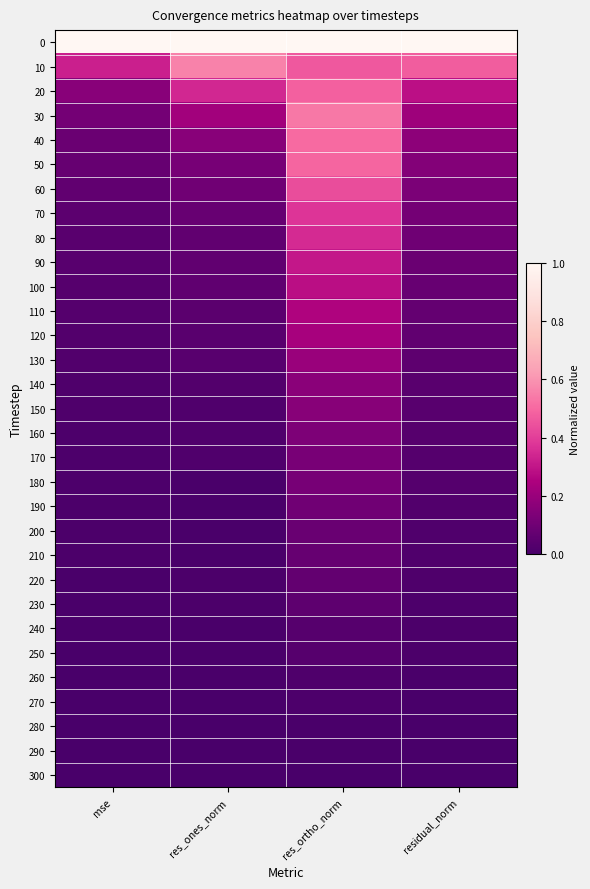

Reading left to right, what are all the values shown in this chart?

0: mse=1.0	res_ones_norm=1.0	res_ortho_norm=1.0	residual_norm=1.0
10: mse=0.3	res_ones_norm=0.6	res_ortho_norm=0.5	residual_norm=0.5
20: mse=0.2	res_ones_norm=0.3	res_ortho_norm=0.5	residual_norm=0.3
30: mse=0.1	res_ones_norm=0.2	res_ortho_norm=0.5	residual_norm=0.2
40: mse=0.1	res_ones_norm=0.2	res_ortho_norm=0.5	residual_norm=0.2
50: mse=0.1	res_ones_norm=0.1	res_ortho_norm=0.5	residual_norm=0.2
60: mse=0.1	res_ones_norm=0.1	res_ortho_norm=0.4	residual_norm=0.1
70: mse=0.1	res_ones_norm=0.1	res_ortho_norm=0.4	residual_norm=0.1
80: mse=0.0	res_ones_norm=0.1	res_ortho_norm=0.4	residual_norm=0.1
90: mse=0.0	res_ones_norm=0.1	res_ortho_norm=0.3	residual_norm=0.1
100: mse=0.0	res_ones_norm=0.1	res_ortho_norm=0.3	residual_norm=0.1
110: mse=0.0	res_ones_norm=0.1	res_ortho_norm=0.3	residual_norm=0.1
120: mse=0.0	res_ones_norm=0.0	res_ortho_norm=0.2	residual_norm=0.1
130: mse=0.0	res_ones_norm=0.0	res_ortho_norm=0.2	residual_norm=0.1
140: mse=0.0	res_ones_norm=0.0	res_ortho_norm=0.2	residual_norm=0.0
150: mse=0.0	res_ones_norm=0.0	res_ortho_norm=0.2	residual_norm=0.0
160: mse=0.0	res_ones_norm=0.0	res_ortho_norm=0.1	residual_norm=0.0
170: mse=0.0	res_ones_norm=0.0	res_ortho_norm=0.1	residual_norm=0.0
180: mse=0.0	res_ones_norm=0.0	res_ortho_norm=0.1	residual_norm=0.0
190: mse=0.0	res_ones_norm=0.0	res_ortho_norm=0.1	residual_norm=0.0
200: mse=0.0	res_ones_norm=0.0	res_ortho_norm=0.1	residual_norm=0.0
210: mse=0.0	res_ones_norm=0.0	res_ortho_norm=0.1	residual_norm=0.0
220: mse=0.0	res_ones_norm=0.0	res_ortho_norm=0.1	residual_norm=0.0
230: mse=0.0	res_ones_norm=0.0	res_ortho_norm=0.1	residual_norm=0.0
240: mse=0.0	res_ones_norm=0.0	res_ortho_norm=0.0	residual_norm=0.0
250: mse=0.0	res_ones_norm=0.0	res_ortho_norm=0.0	residual_norm=0.0
260: mse=0.0	res_ones_norm=0.0	res_ortho_norm=0.0	residual_norm=0.0
270: mse=0.0	res_ones_norm=0.0	res_ortho_norm=0.0	residual_norm=0.0
280: mse=0.0	res_ones_norm=0.0	res_ortho_norm=0.0	residual_norm=0.0
290: mse=0.0	res_ones_norm=0.0	res_ortho_norm=0.0	residual_norm=0.0
300: mse=0.0	res_ones_norm=0.0	res_ortho_norm=0.0	residual_norm=0.0